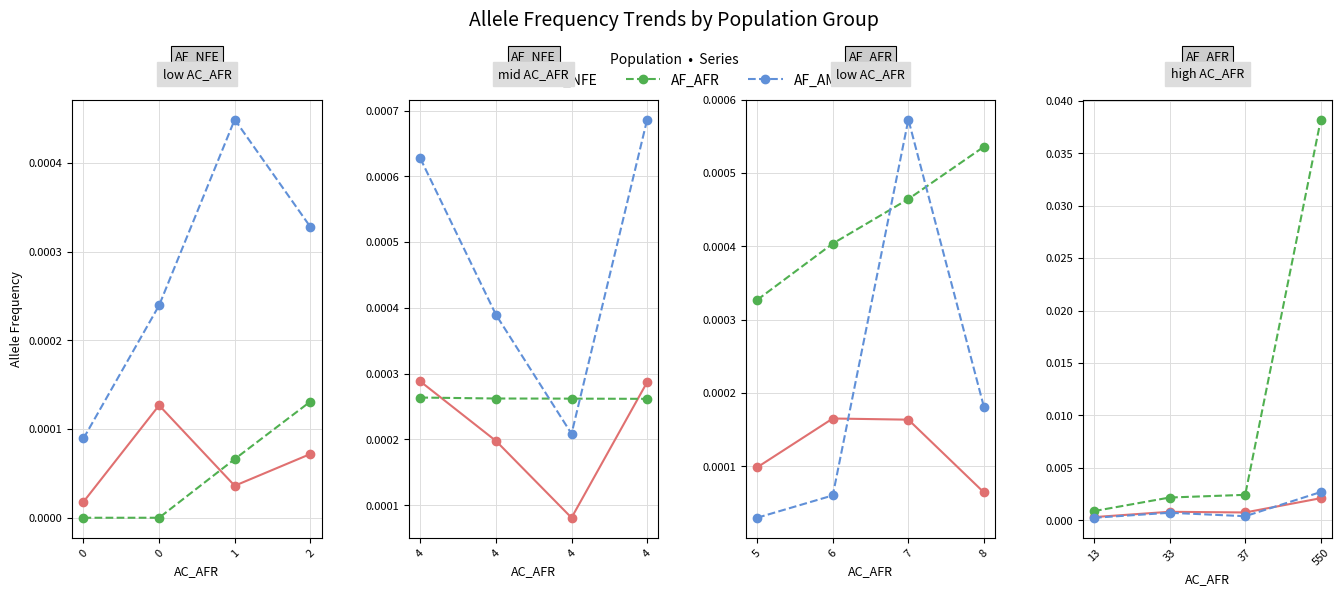

How many AF_NFE values are between 0 and 1?

4